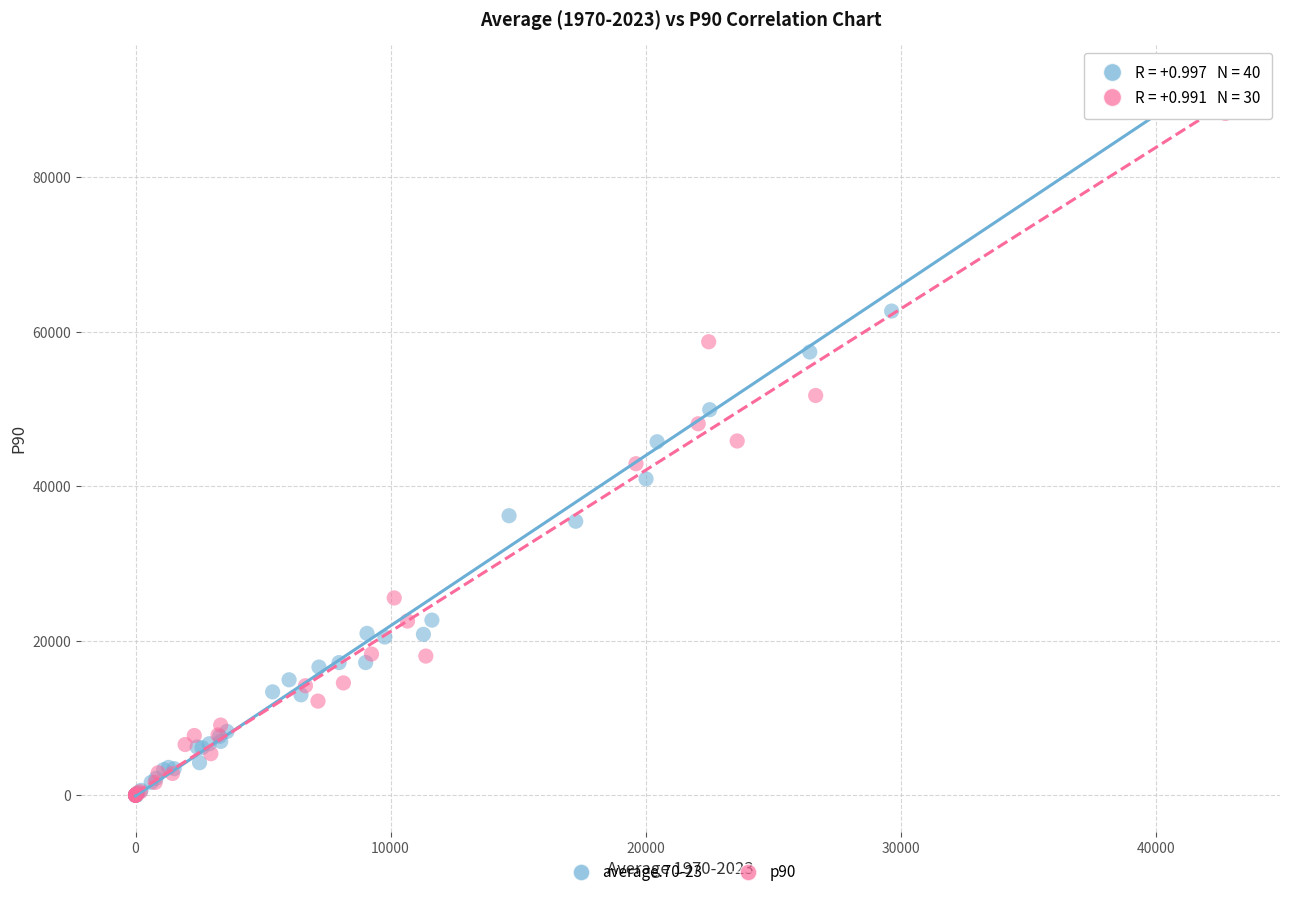

Which series reaches the maximum Y coordinate?

average.70-23